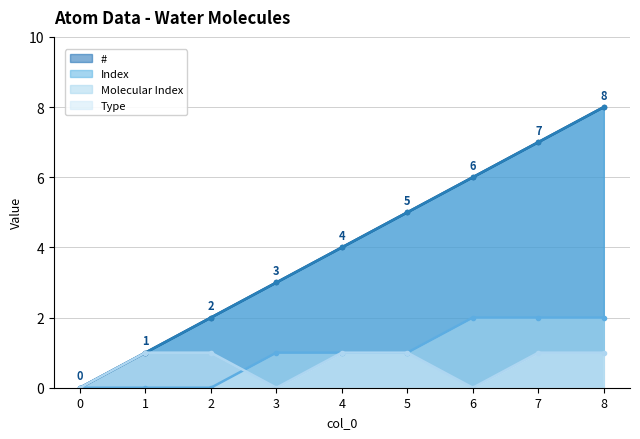

What is the difference between the highest and lowest values at 2?

2